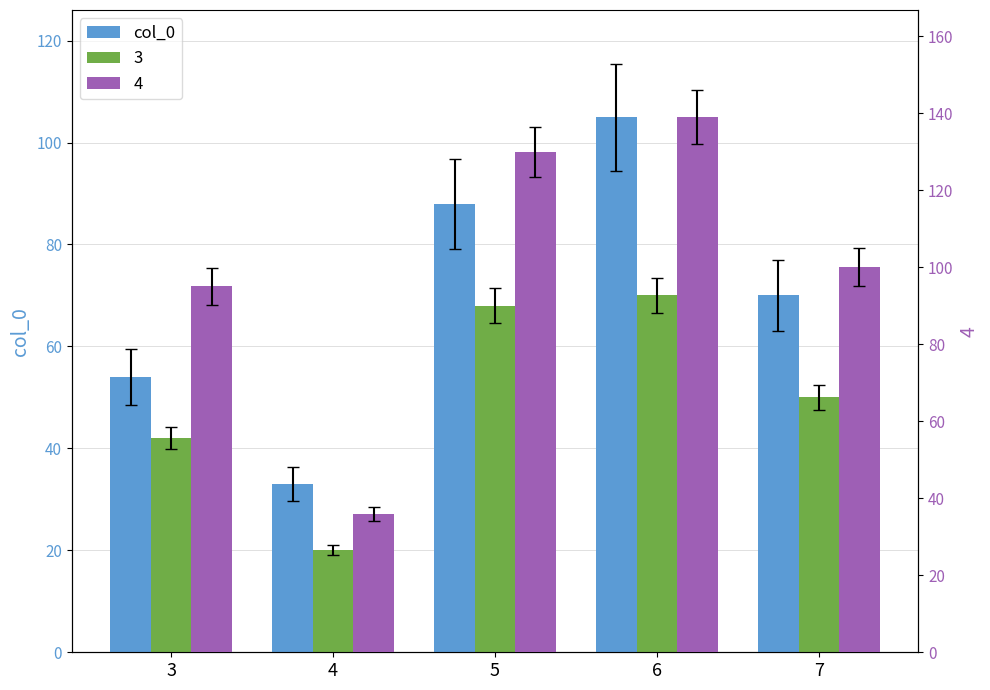

What is the sum of all values?

350